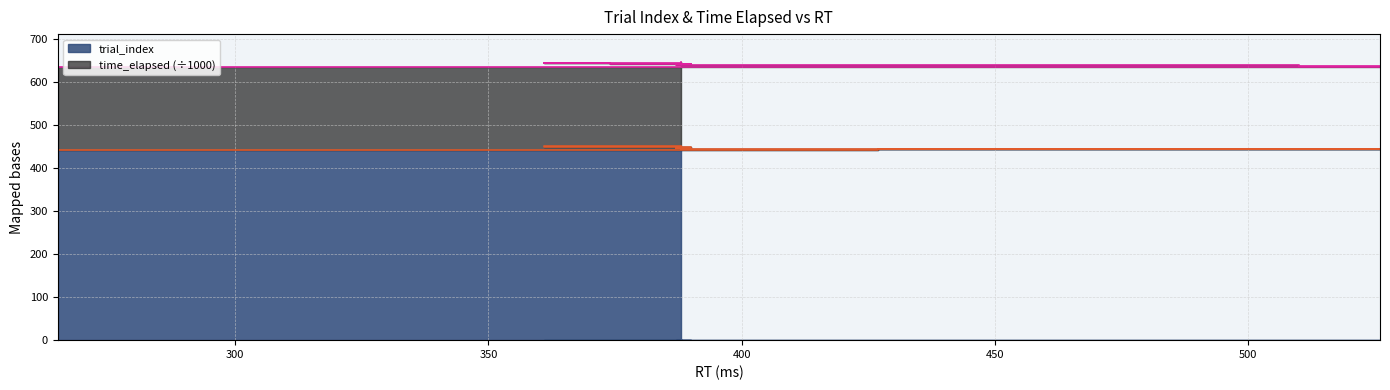

Does the chart have visible grid lines?

Yes